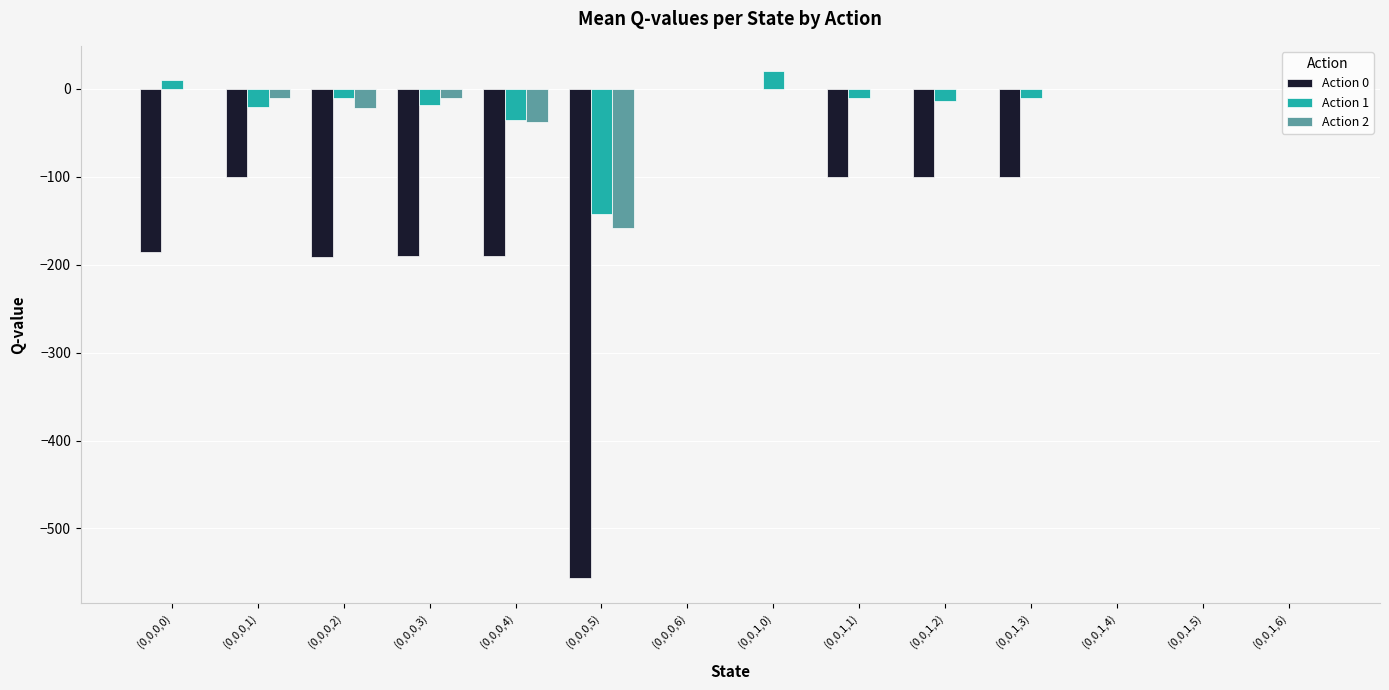

What is the sum of all Action 1 values?

-232.8